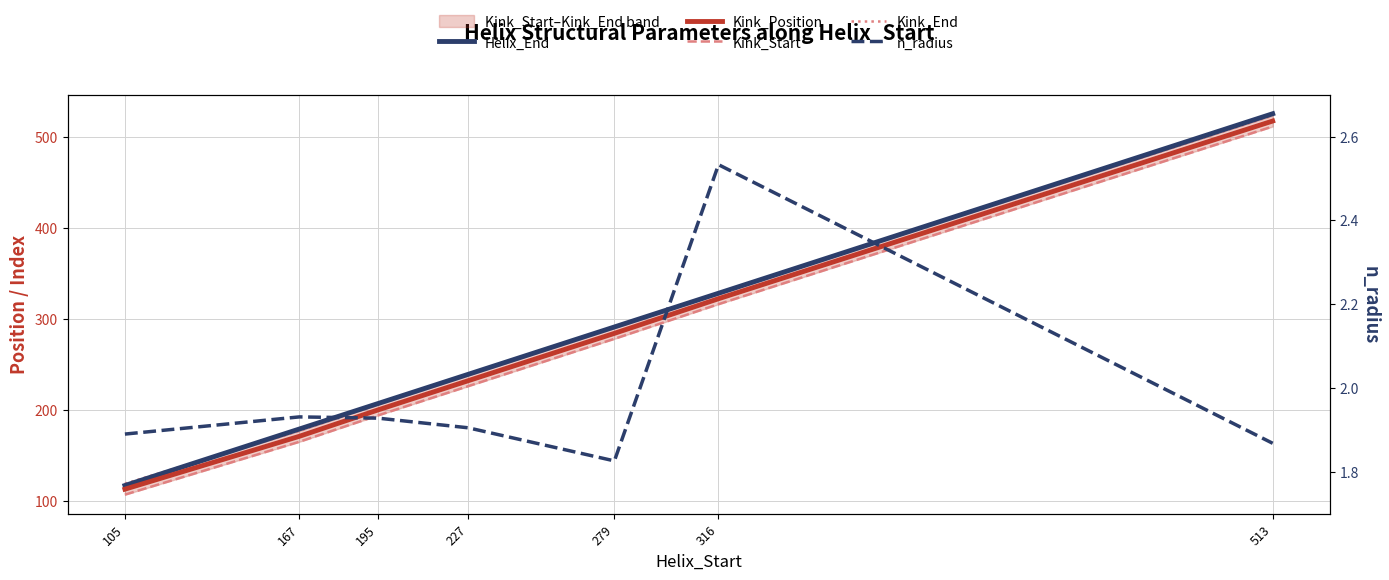

What is the spread (max minus min) of values at 167?

177.1